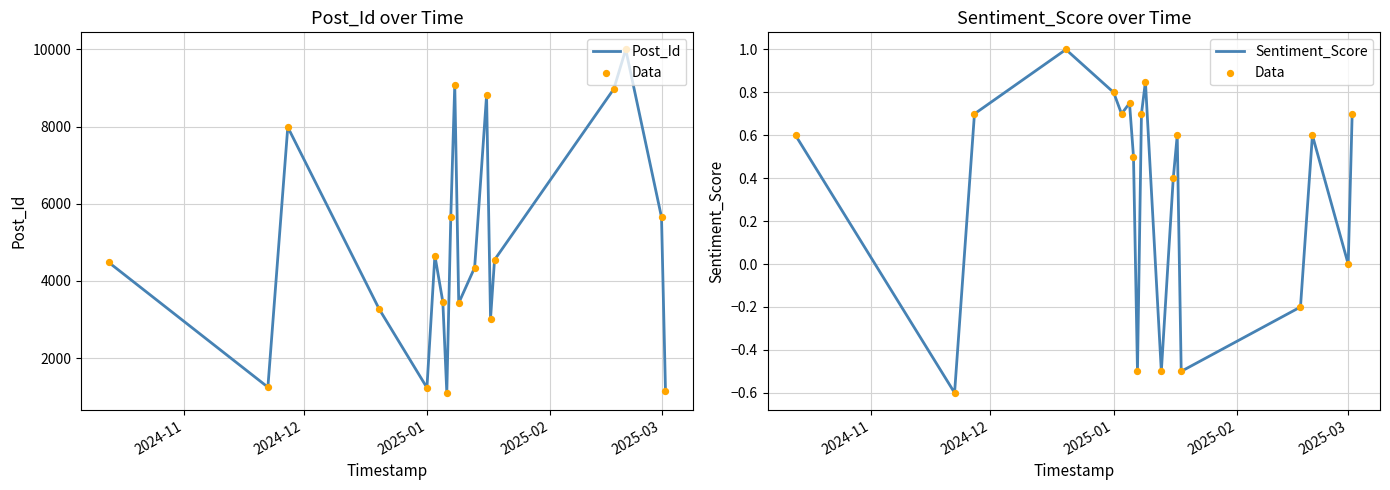

What are all the series names shown in the legend?

Post_Id, Data, Sentiment_Score